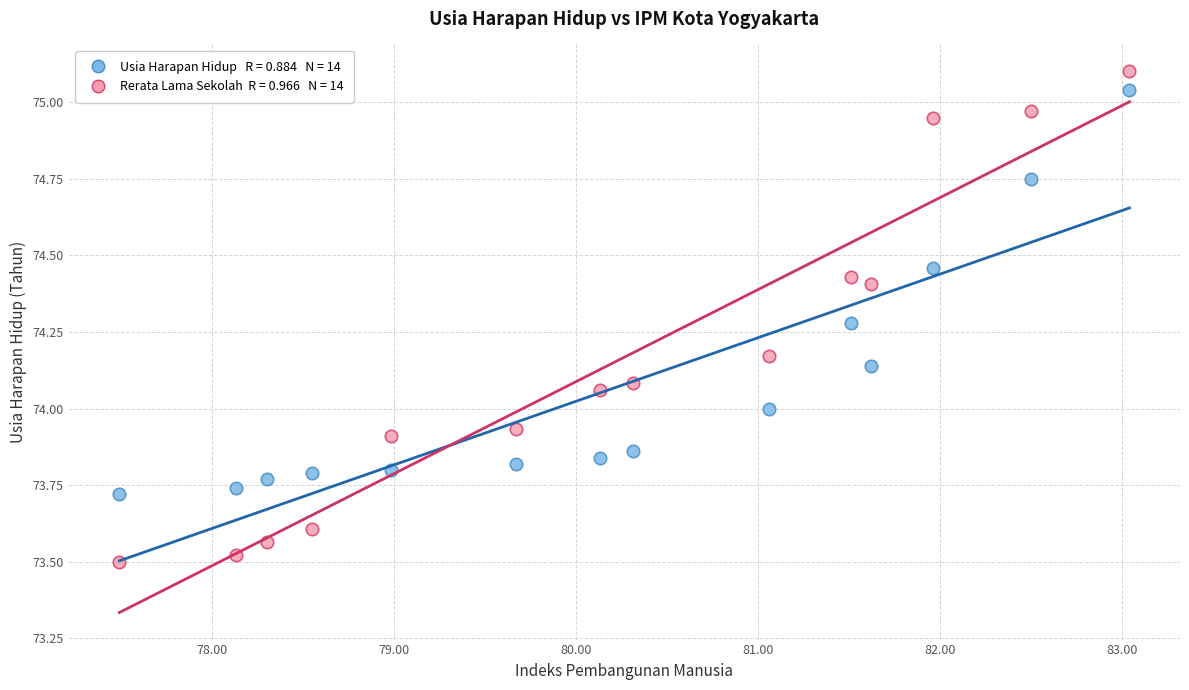

Across all data points, what is the range of Y values (max minus min)?

1.6